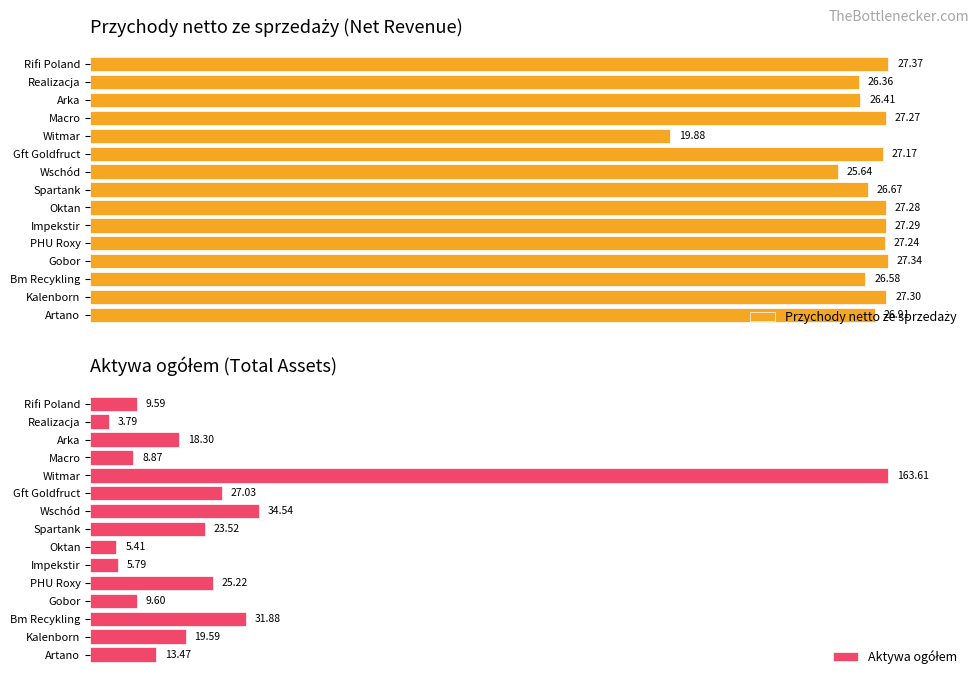

At how many categories does at least one series exceed 123?

1